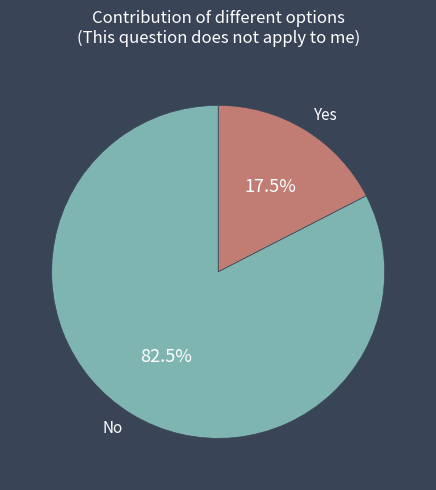

Is there any slice that represents more than half of the pie?

Yes